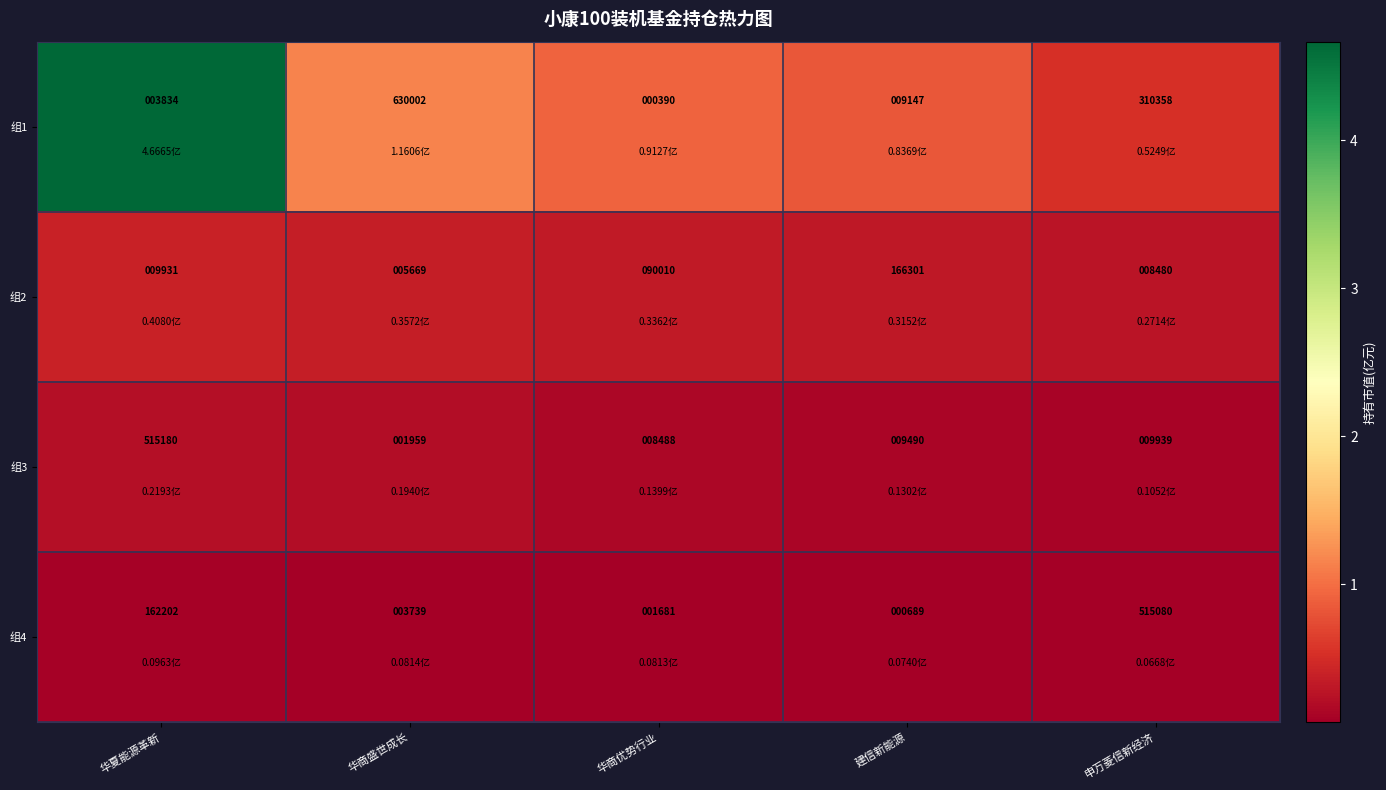

Where is 组2 nearest to the value 85985?

华商优势行业